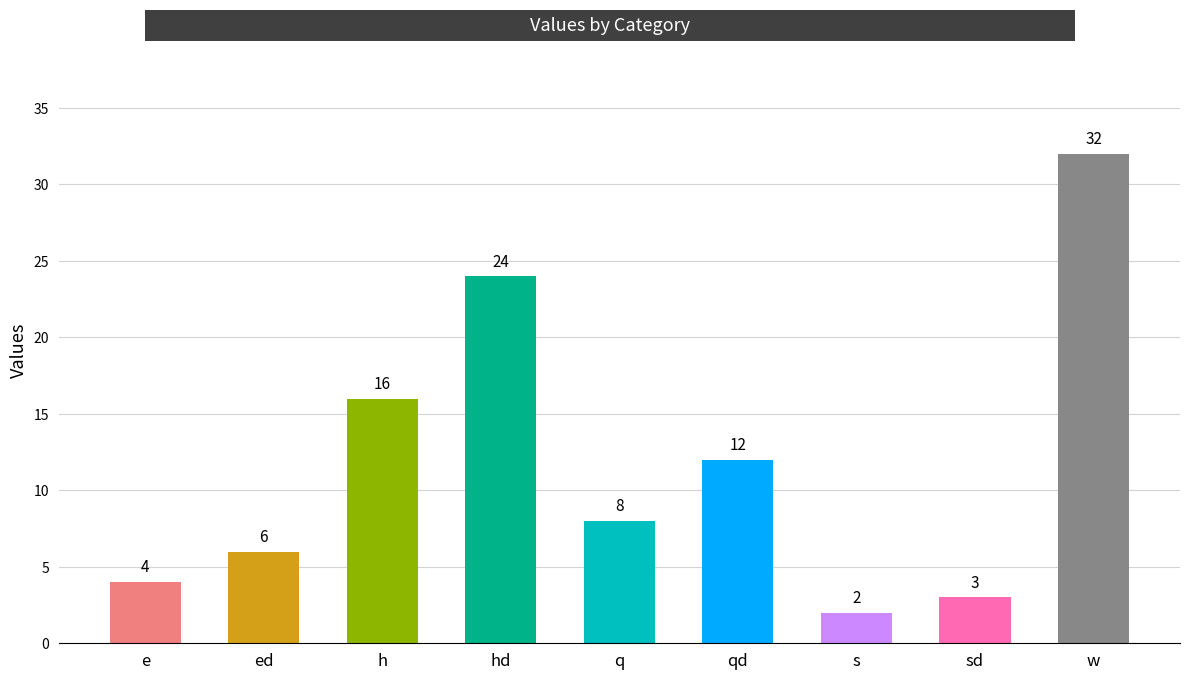

How many data points are less than 8?

4